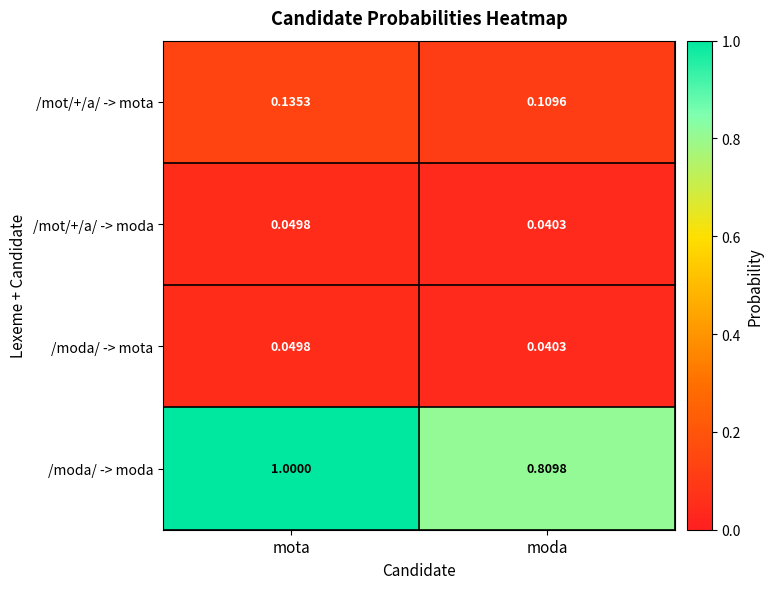

At which label is /mot/+/a/ -> moda closest to 0?

moda